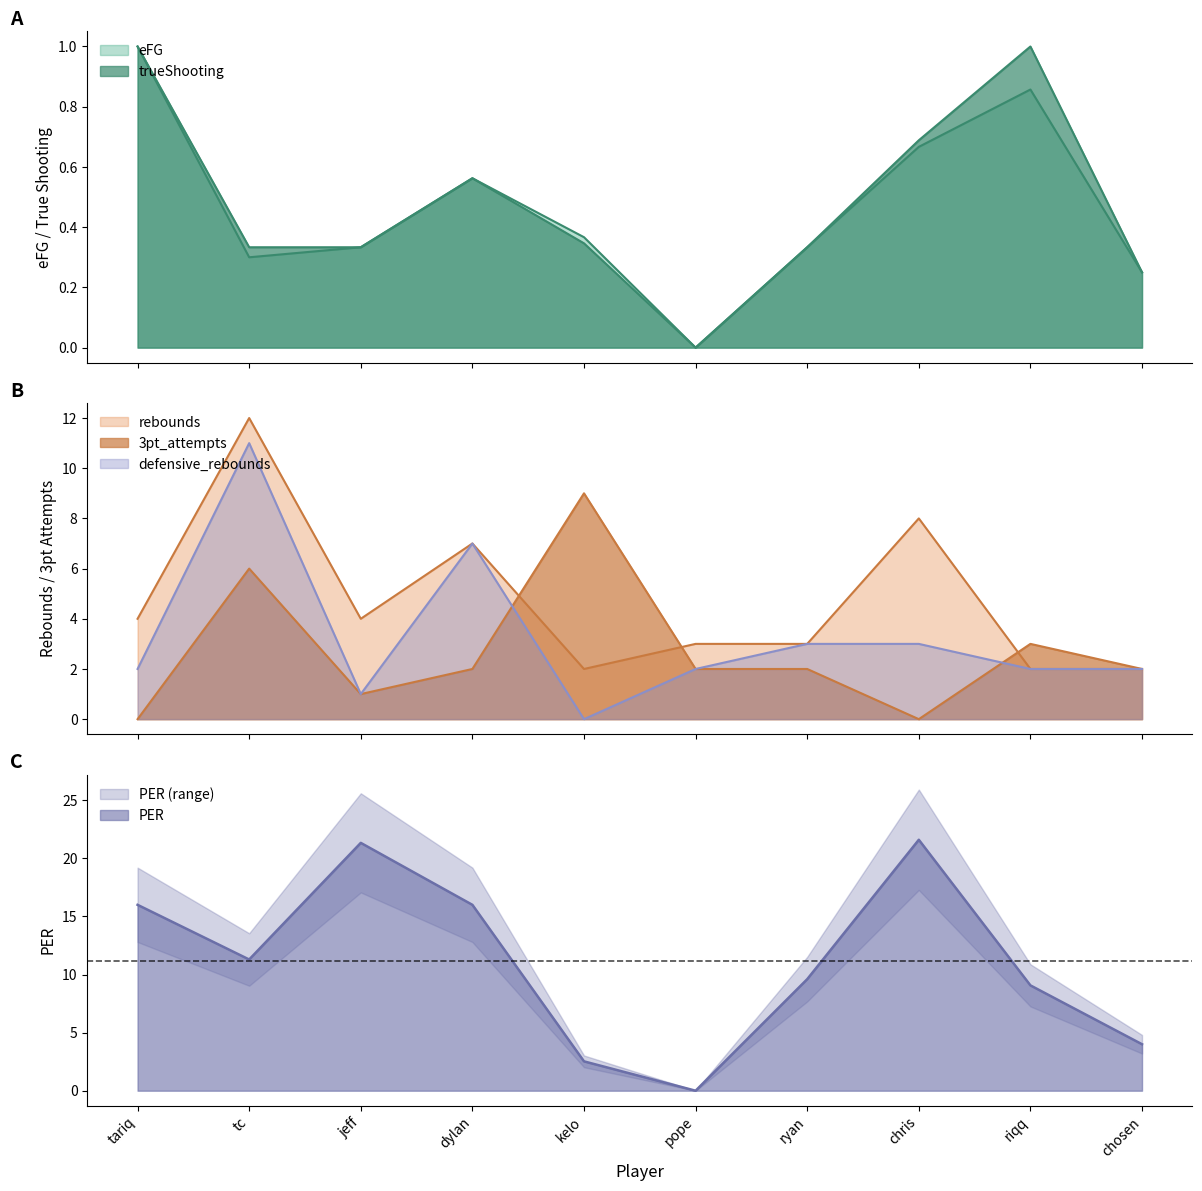

What value does the eFG series have at riqq?

0.9